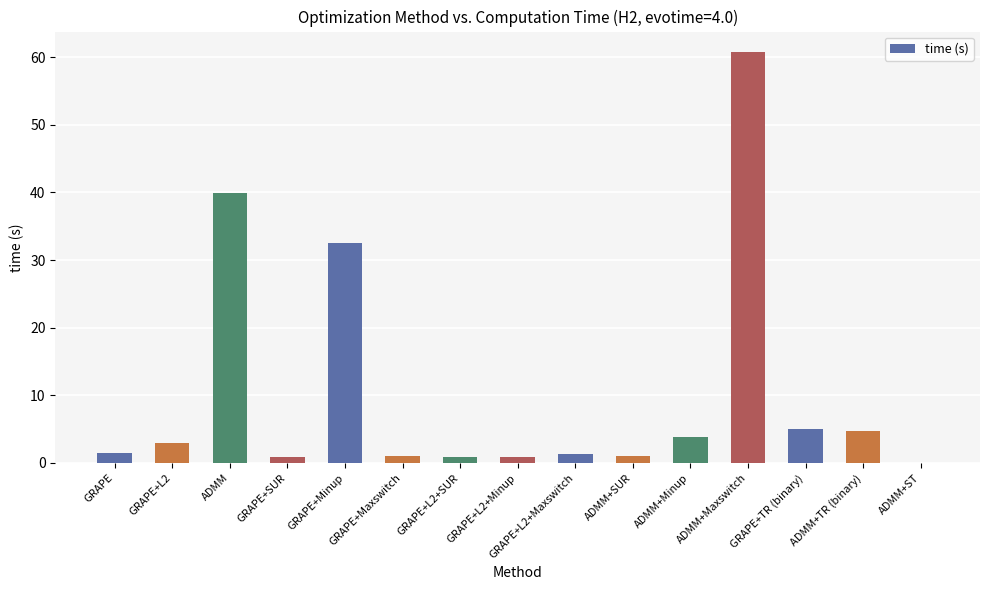

How many distinct data groups are displayed?

1